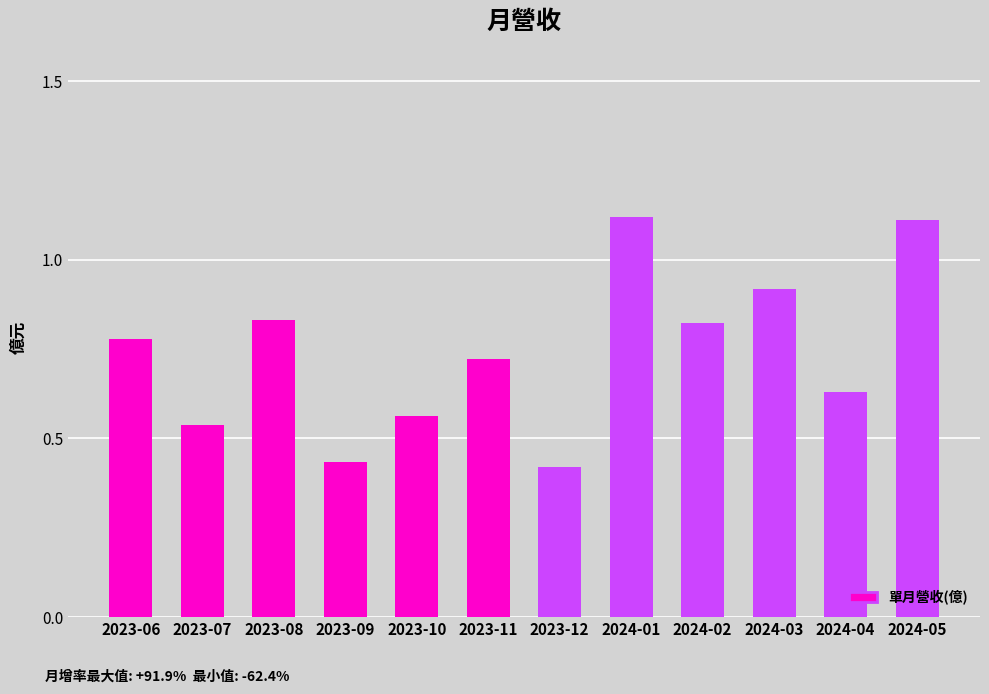

What is the sum of all values?

8.9